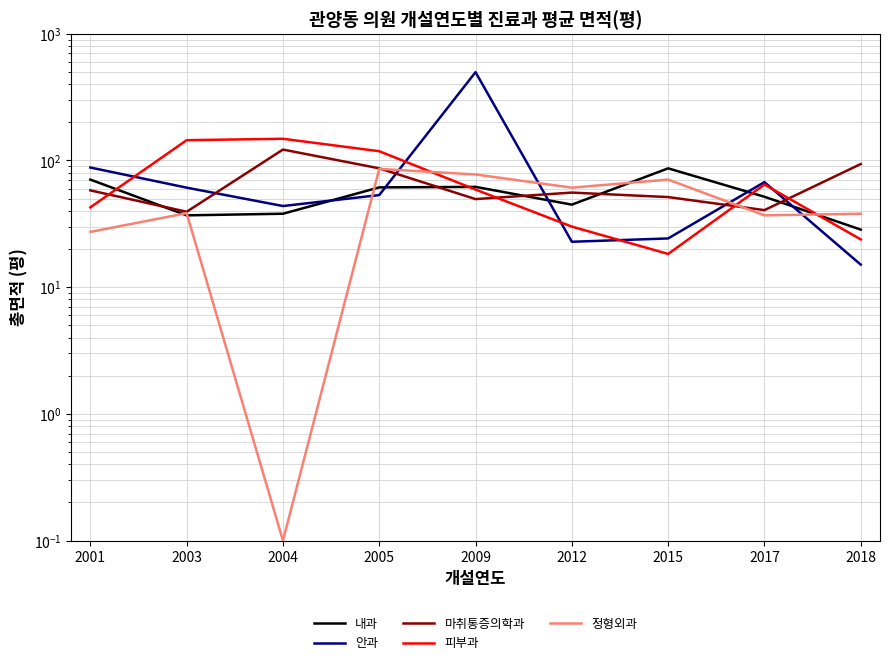

What is the sum of all 정형외과 values?

435.7